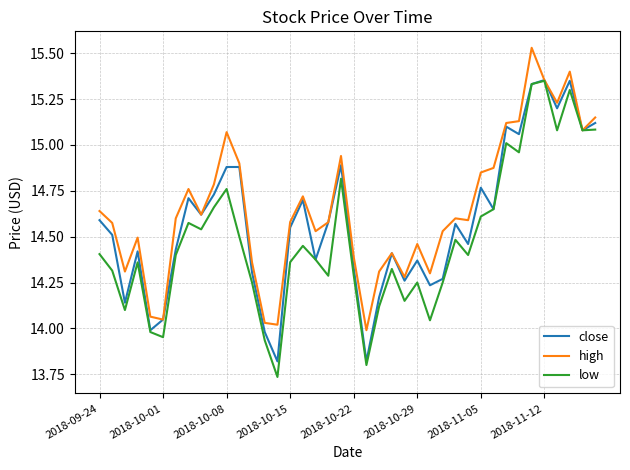

List the series in order of their overall mean, highest first.

high, close, low